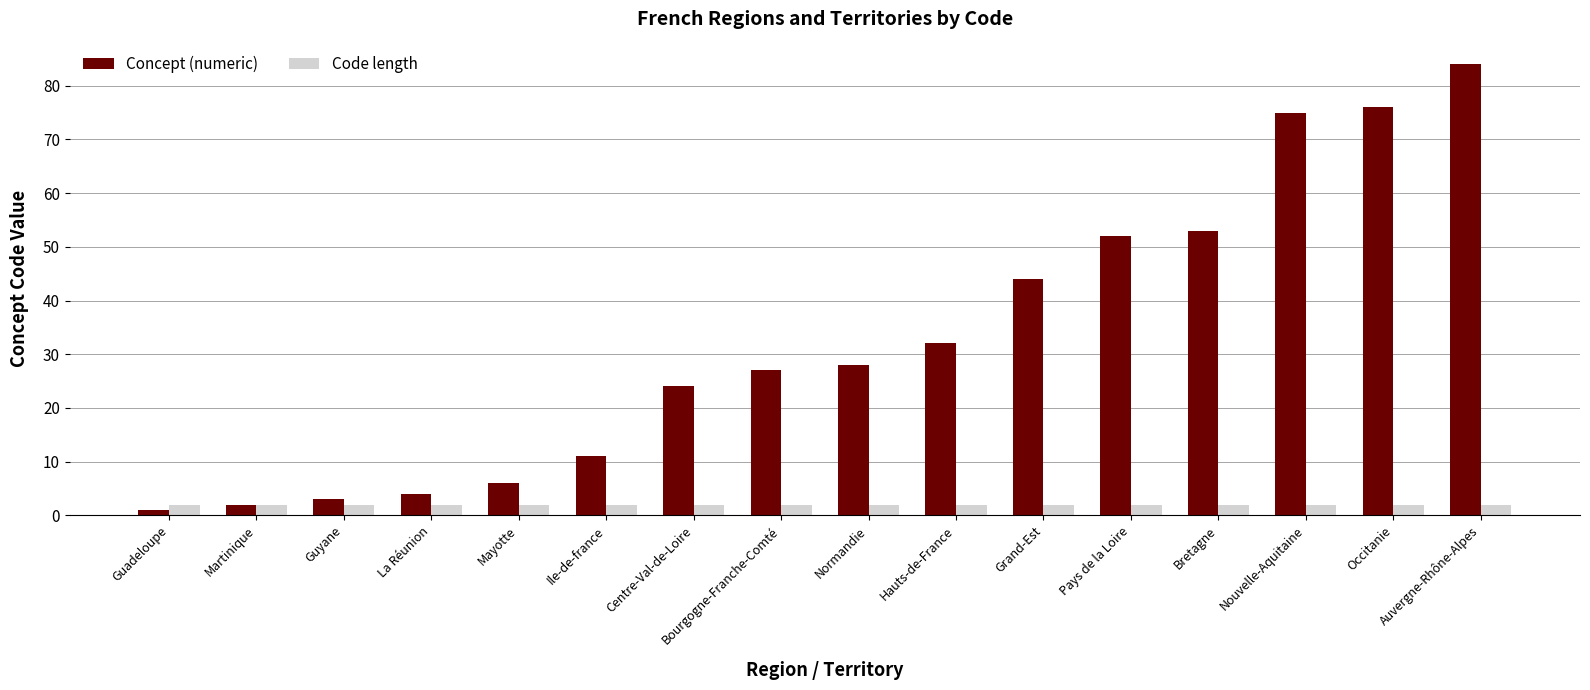

What position from the right is Ile-de-france?

11